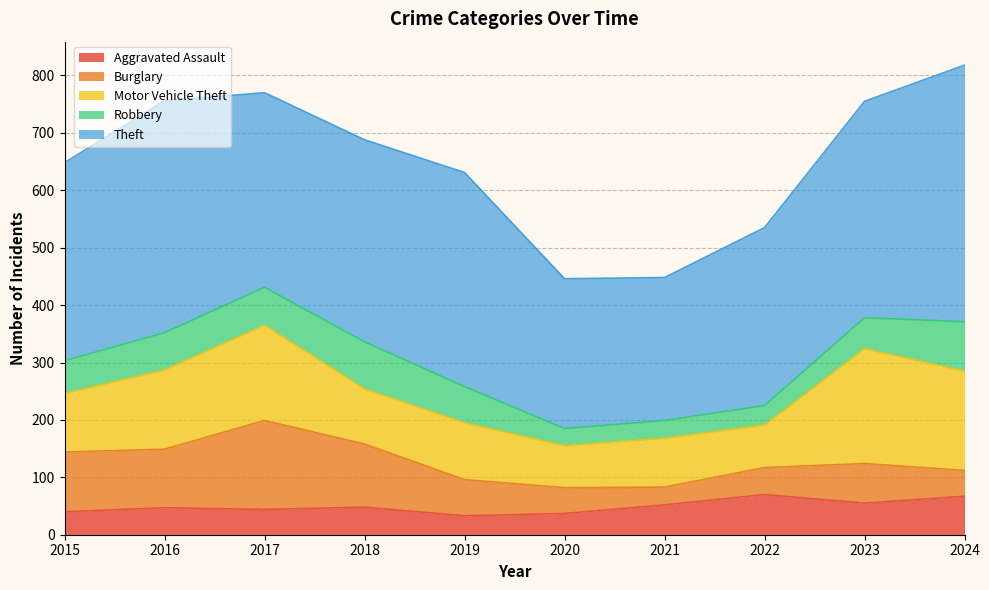

At which category is the sum across all series the highest?

2024